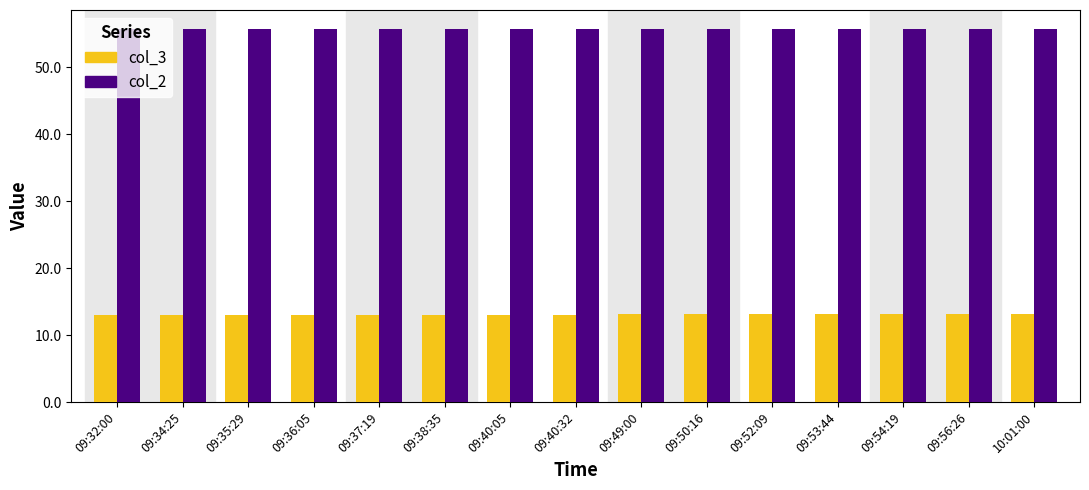

At how many categories does at least one series exceed 53?

15